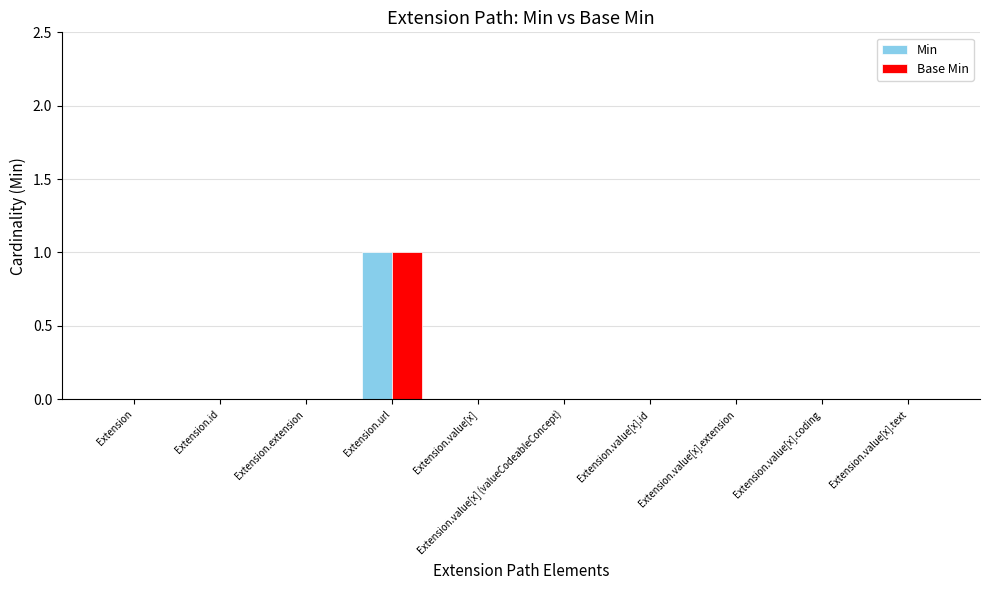

The Base Min series shows 0 at Extension.value[x] (valueCodeableConcept). True or false?

True